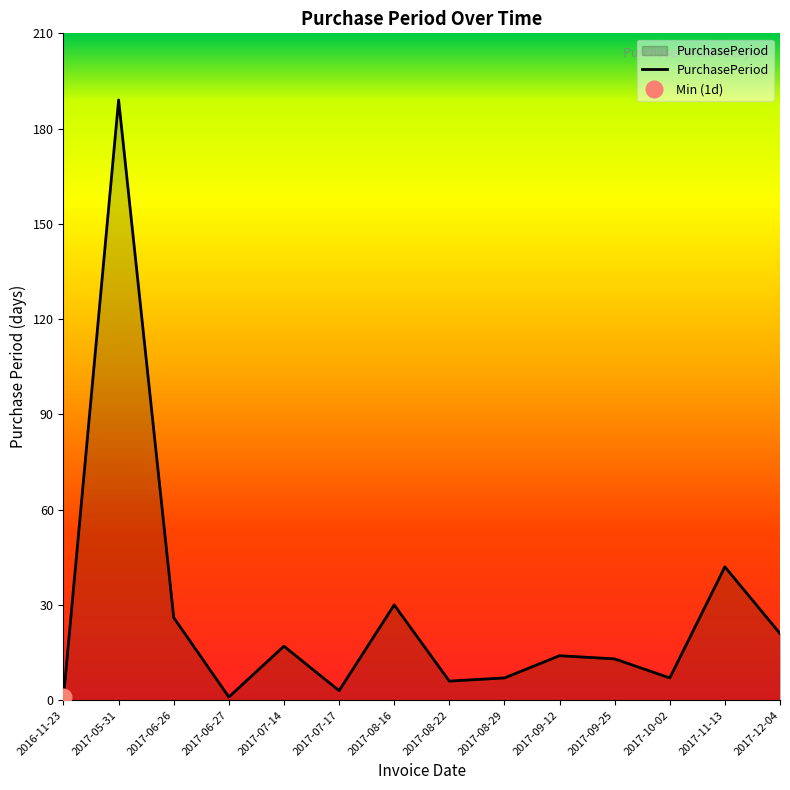

List the labels in order of value, largest first.

2017-05-31, 2017-11-13, 2017-08-16, 2017-06-26, 2017-12-04, 2017-07-14, 2017-09-12, 2017-09-25, 2017-08-29, 2017-10-02, 2017-08-22, 2017-07-17, 2016-11-23, 2017-06-27